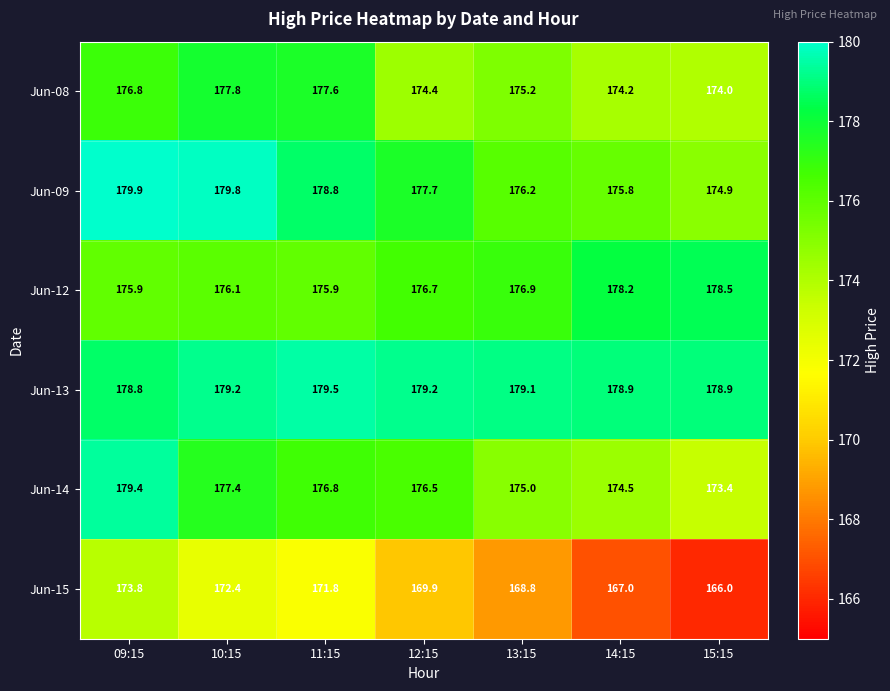

The value of Jun-12 at 15:15 is 178.5. True or false?

True